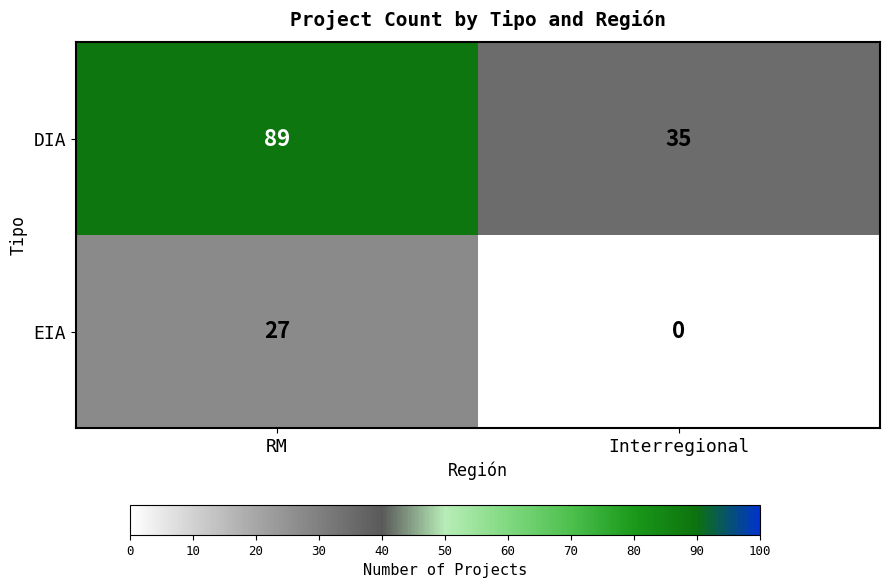

What is the difference between the DIA values at Interregional and RM?

54